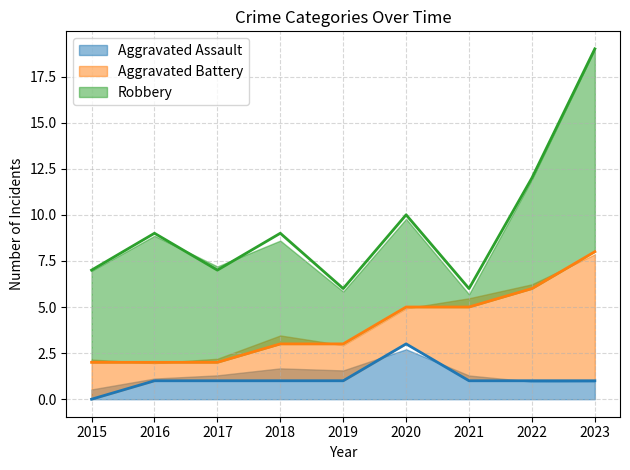

True or false: Aggravated Battery (trend) has more than 0 interior local peaks.

False